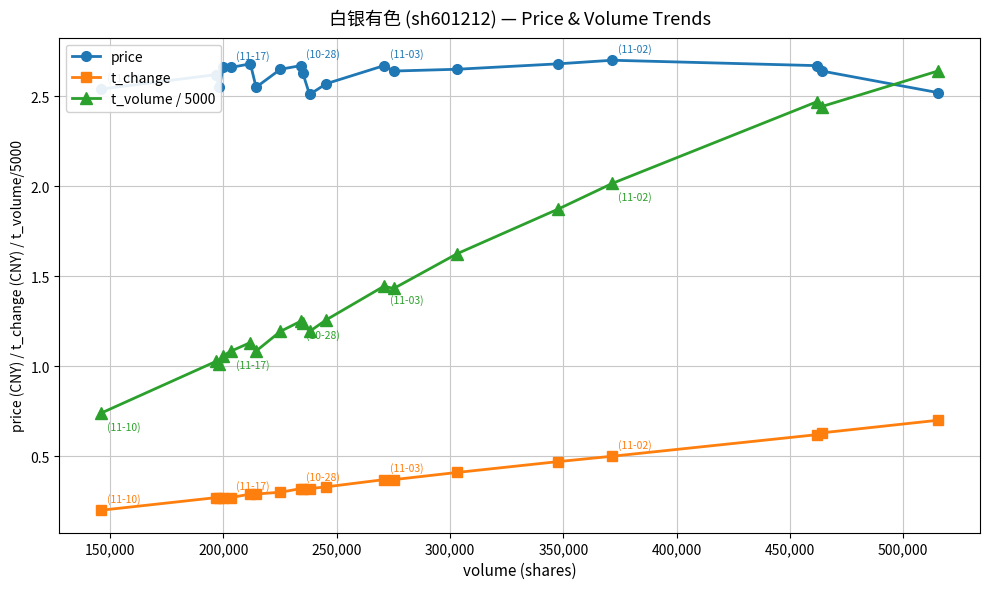

How many values in the t_volume / 5000 series exceed 1?

19